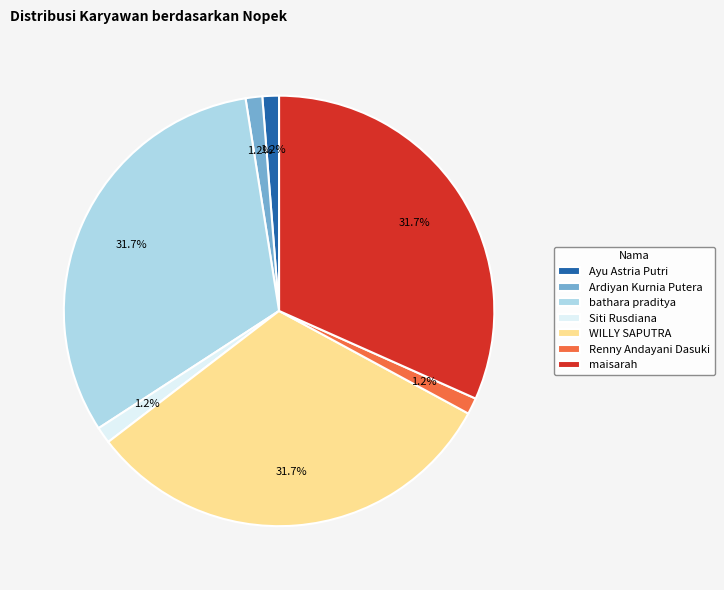

Is there a majority slice in this chart?

No